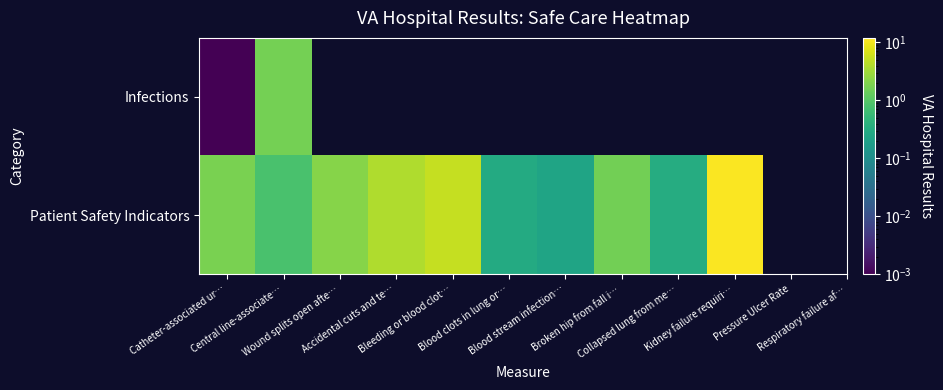

The Patient Safety Indicators series shows 0.2 at Blood stream infection…. True or false?

True